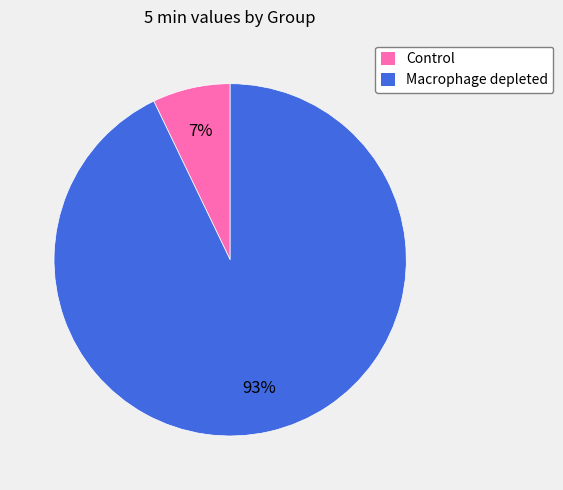

True or false: Macrophage depleted accounts for 93% of the total.

True